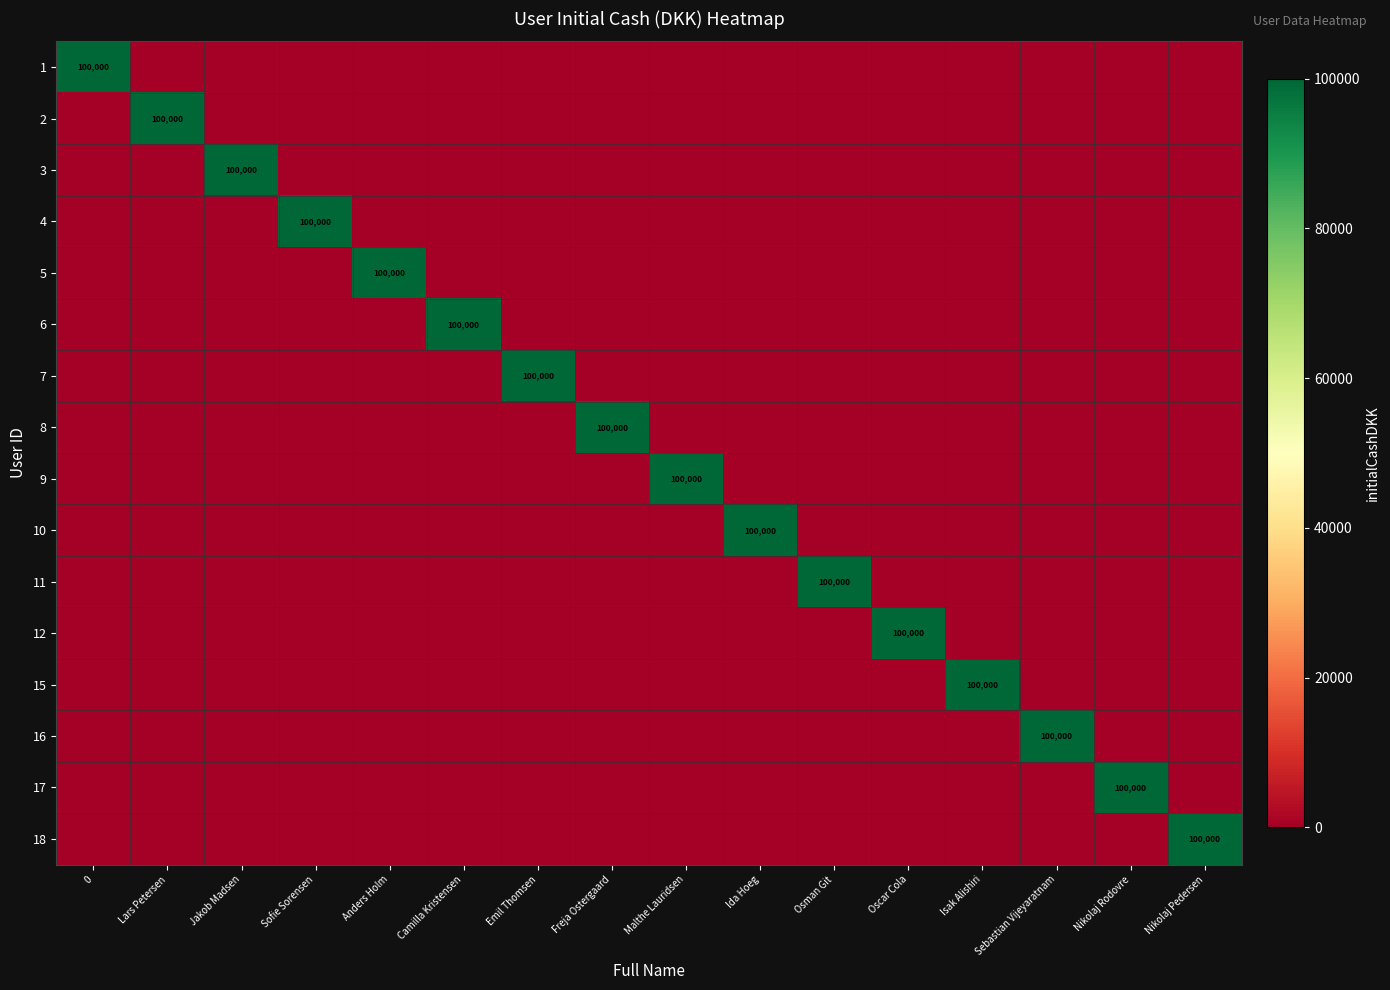

What is the difference between the highest and lowest values at Anders Holm?

100000